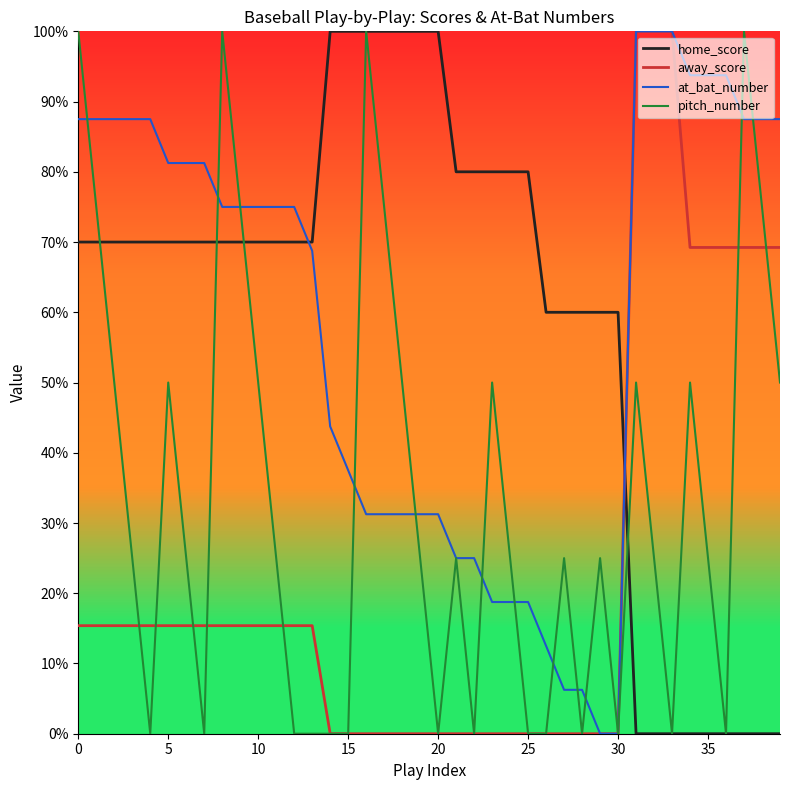

What is the maximum value shown in the chart?

100.0